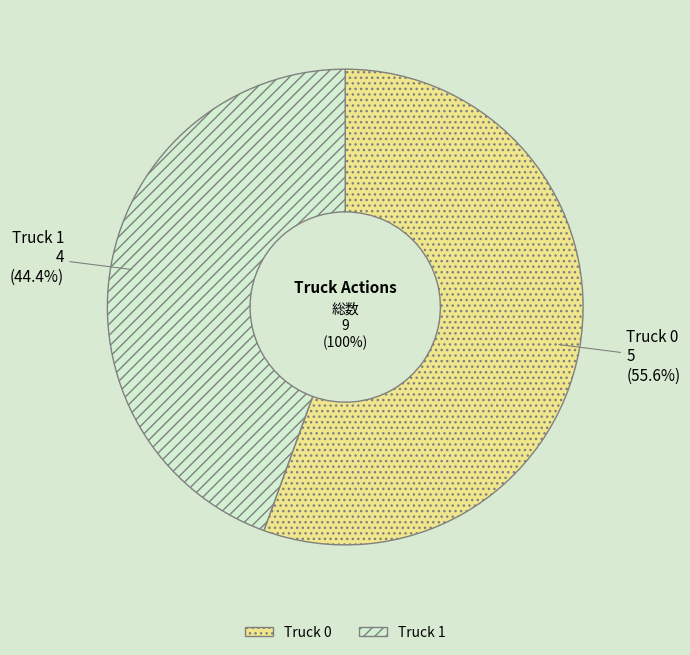

To the nearest percent, what is the average slice percentage?

50%